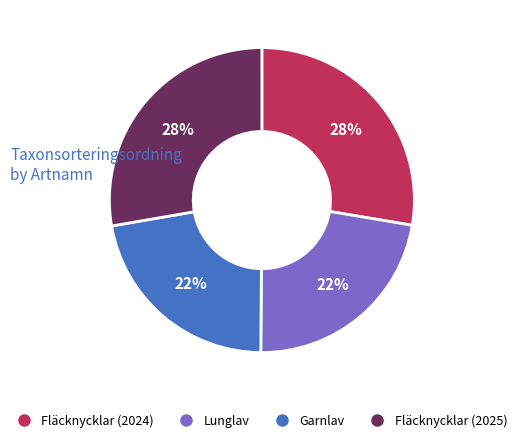

The Garnlav slice represents 34% of the pie. True or false?

False